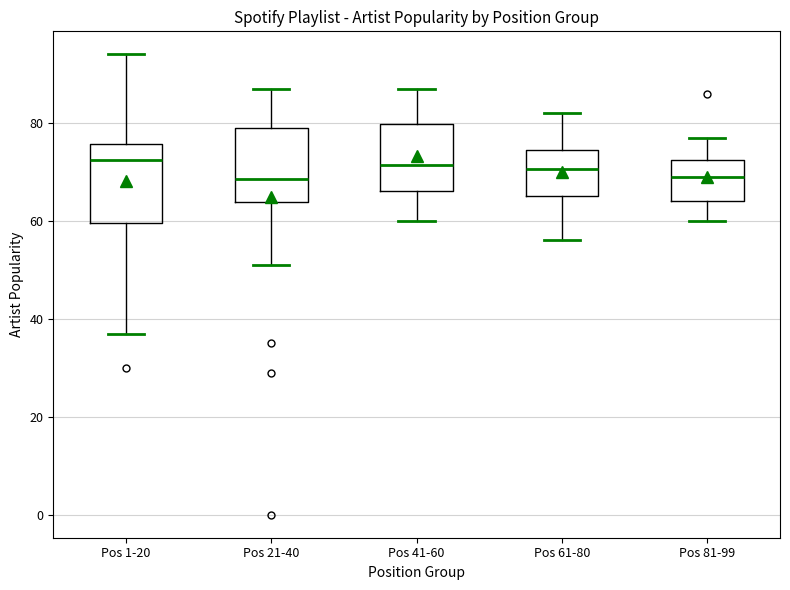

Where does the lower whisker of the box for Pos 21-40 end on the y-axis? The values are not printed on the chart, so give them approximately, as read against the axis.

52